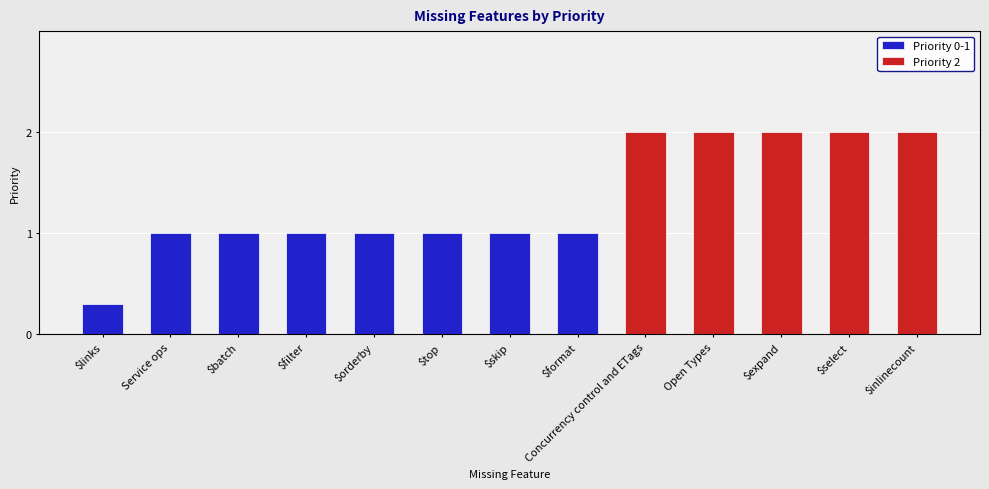

The chart shows a value of 1 at $select. True or false?

False